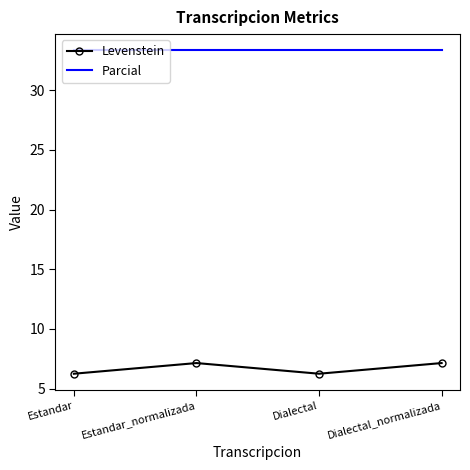

What is the sum of the Levenstein values at Dialectal and Estandar_normalizada?

13.4